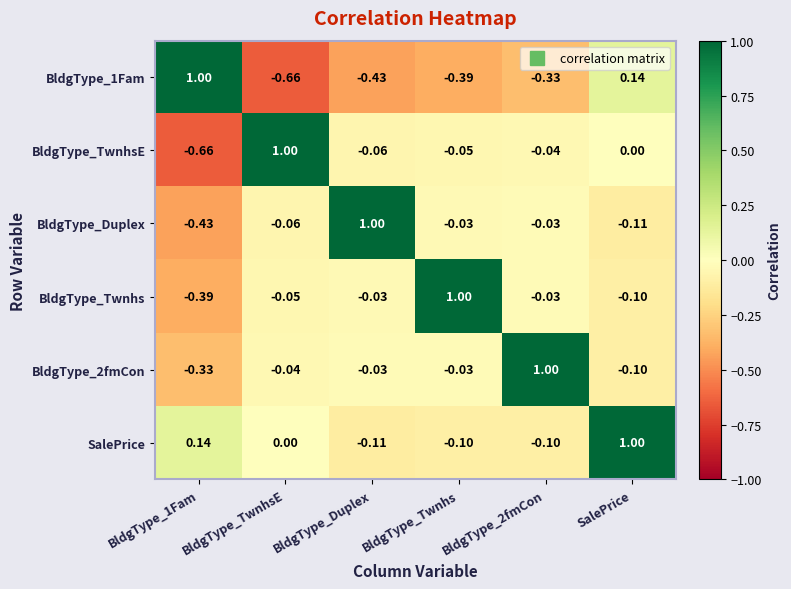

Which series has the largest total across all categories?

SalePrice